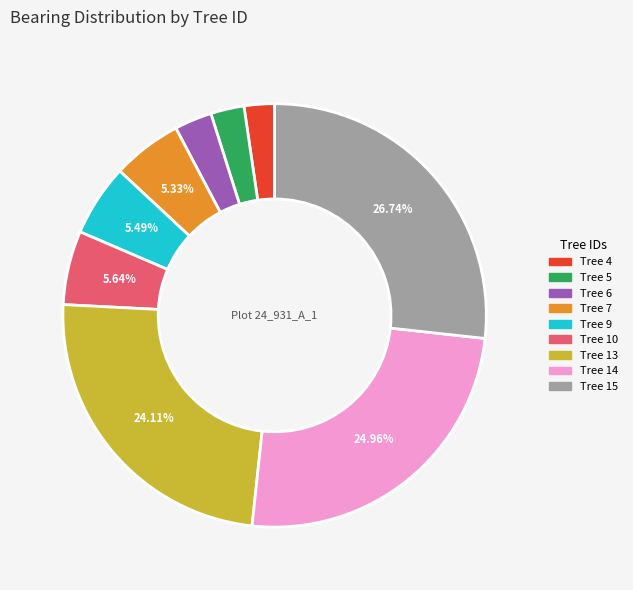

Does any single category account for the majority?

No